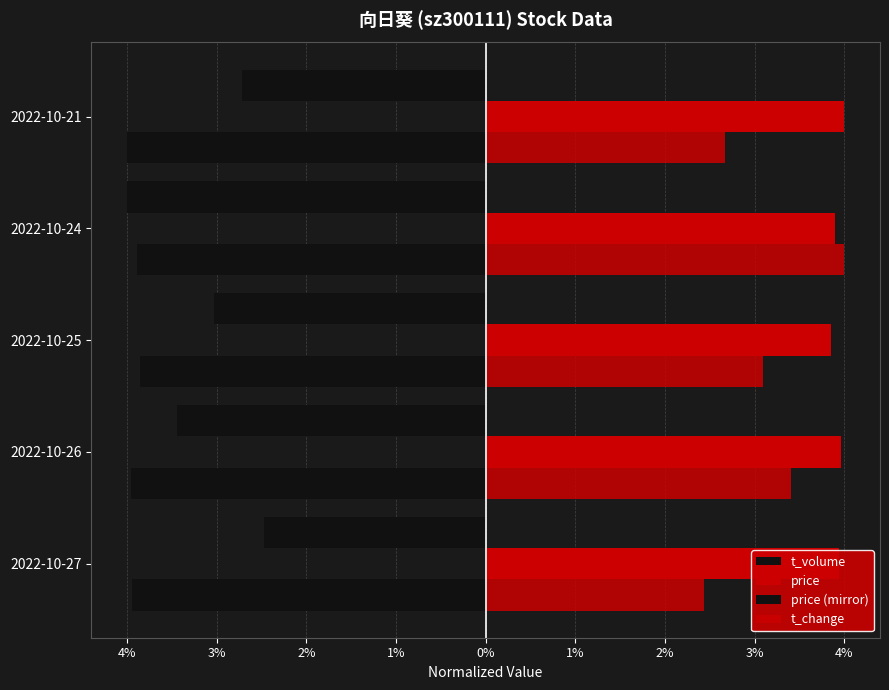

How many data points does each series have?

5